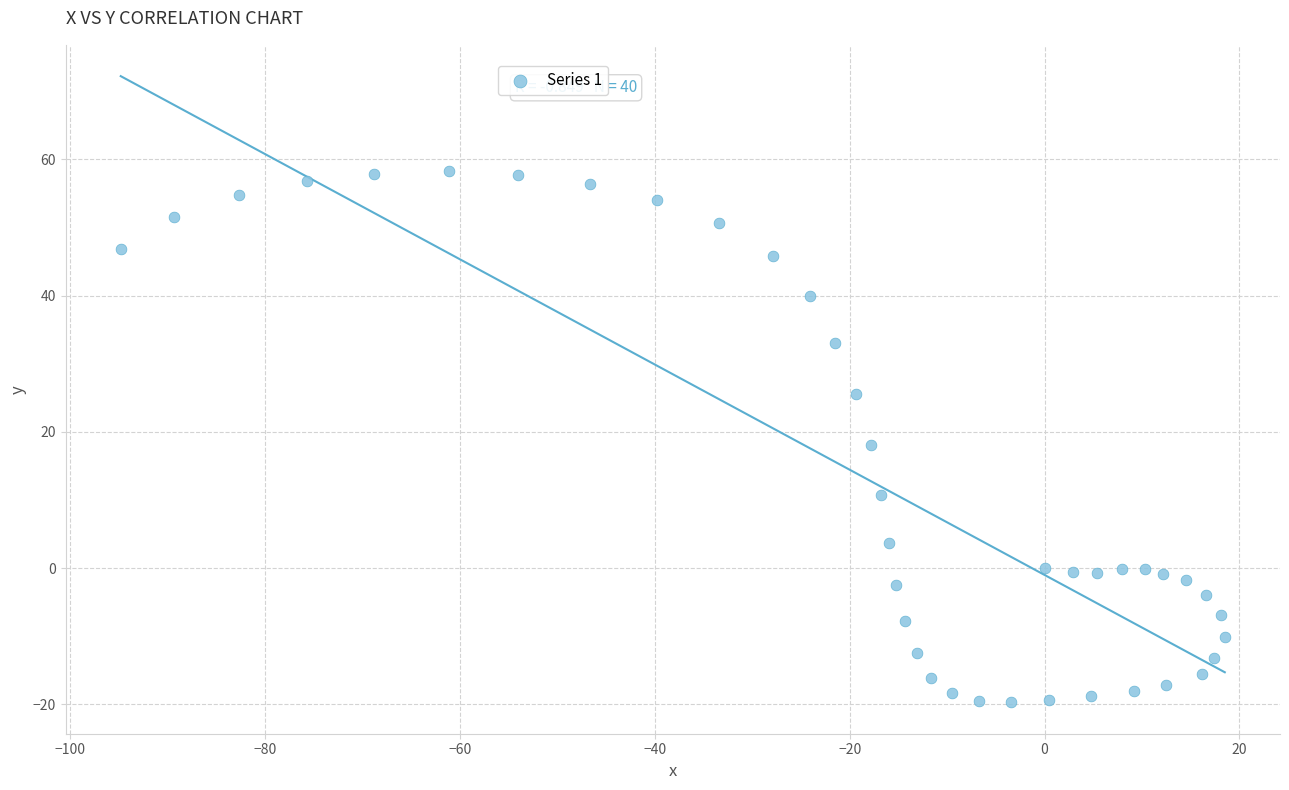

What is the range of Y values (max minus min)?

78.0